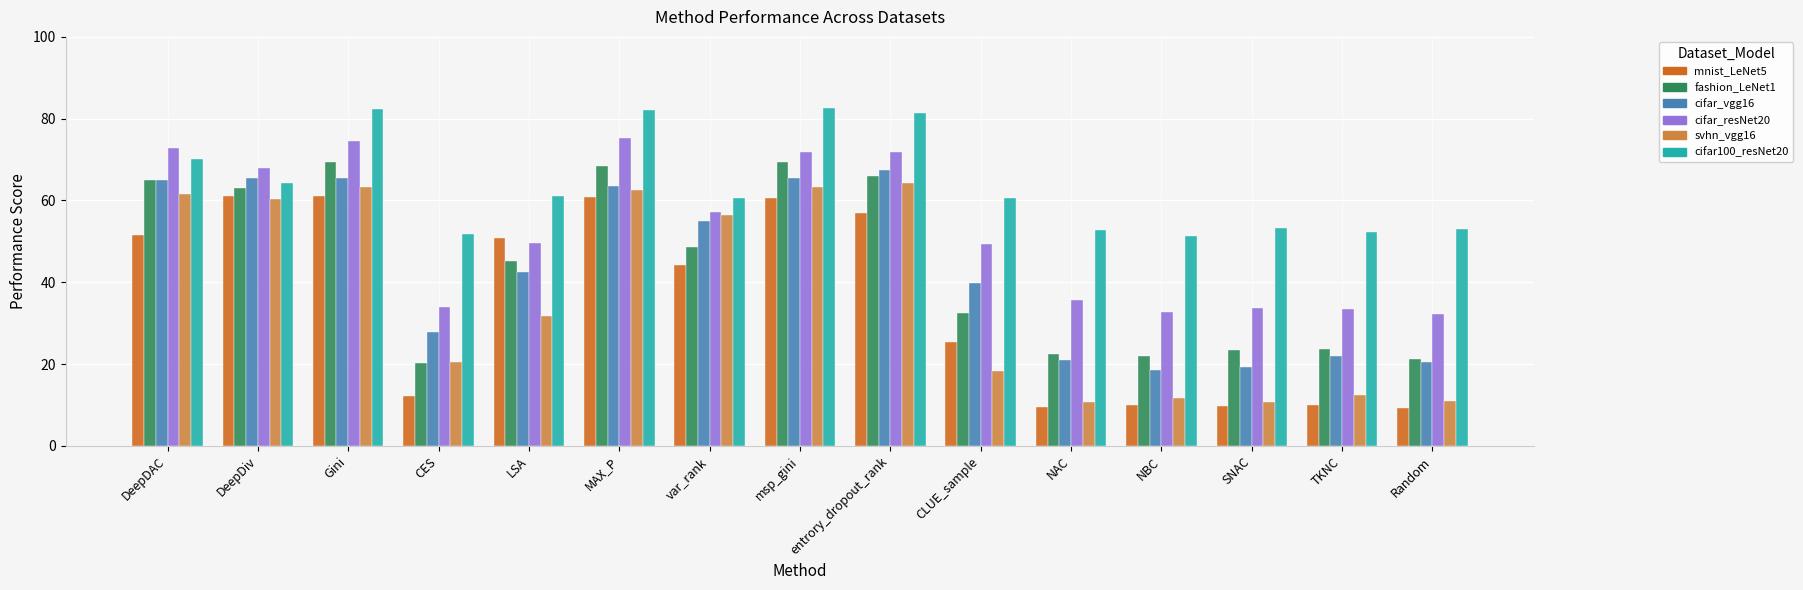

What is the total value across all series at DeepDAC?

385.9